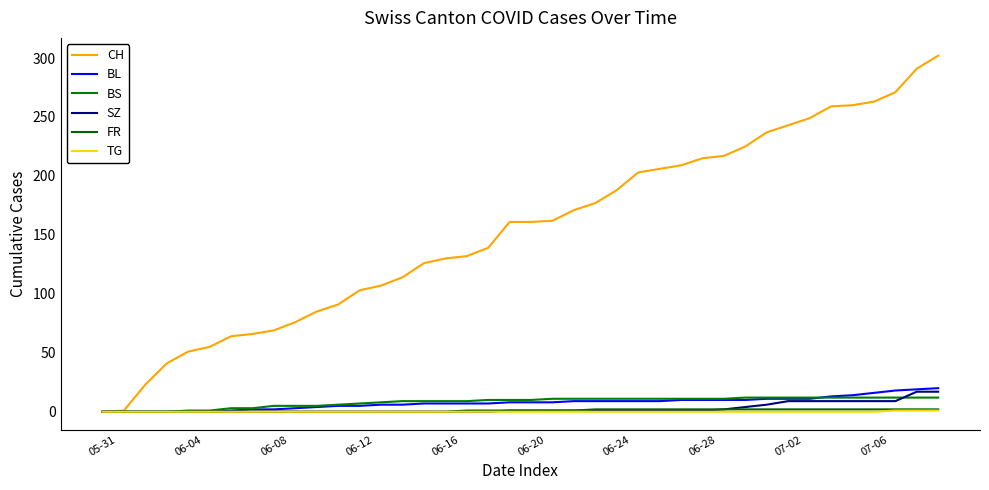

How many lines are shown in the chart?

6